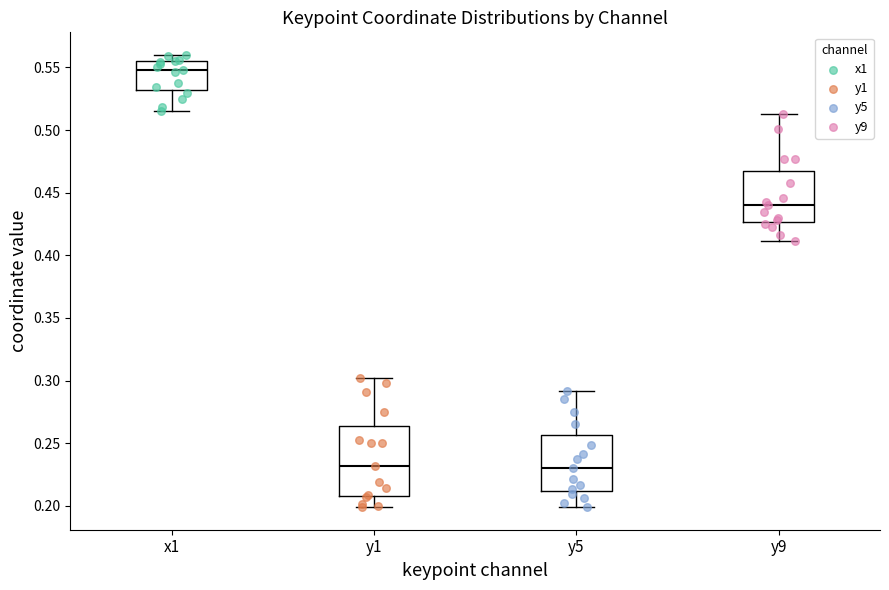

Which box's median line is the highest?

x1